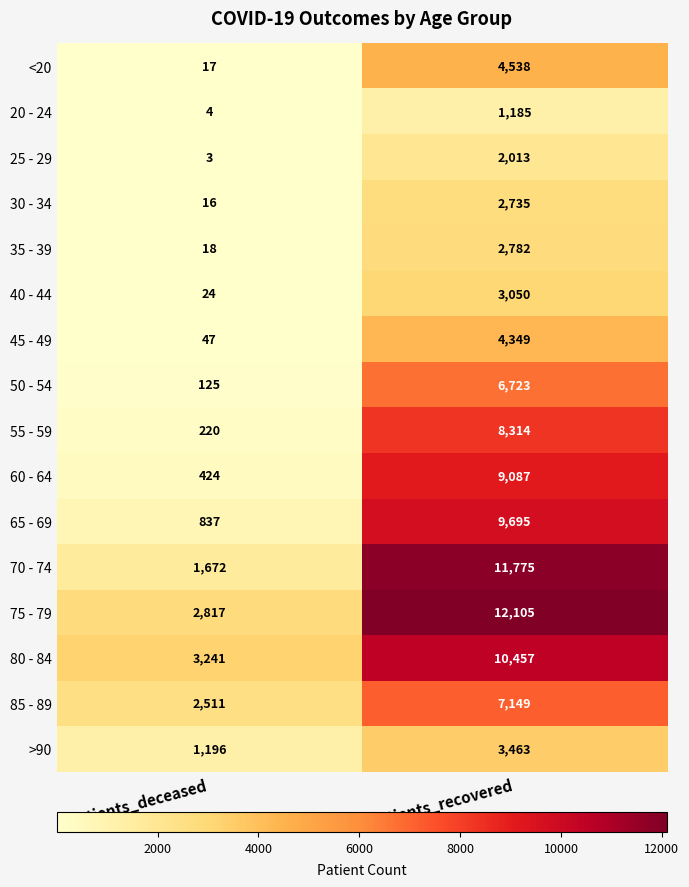

True or false: 85 - 89 has a value of 3222 at patients_recovered.

False